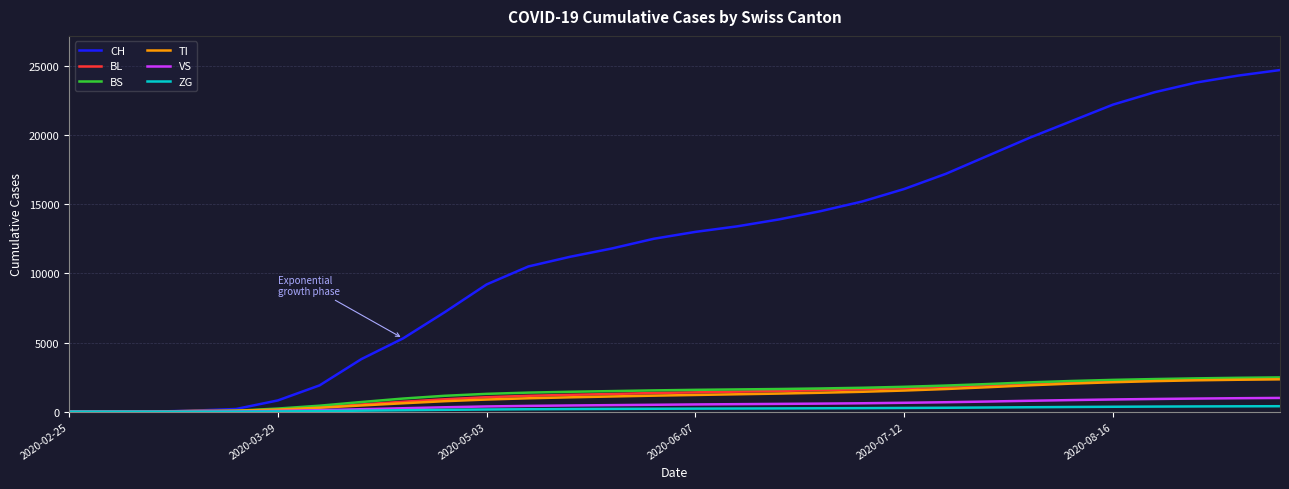

Which series has the widest spread of values?

CH